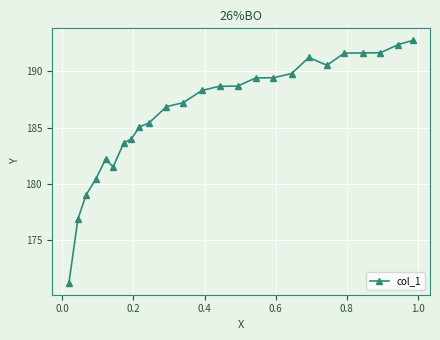

What is the sum of all values?

4659.6